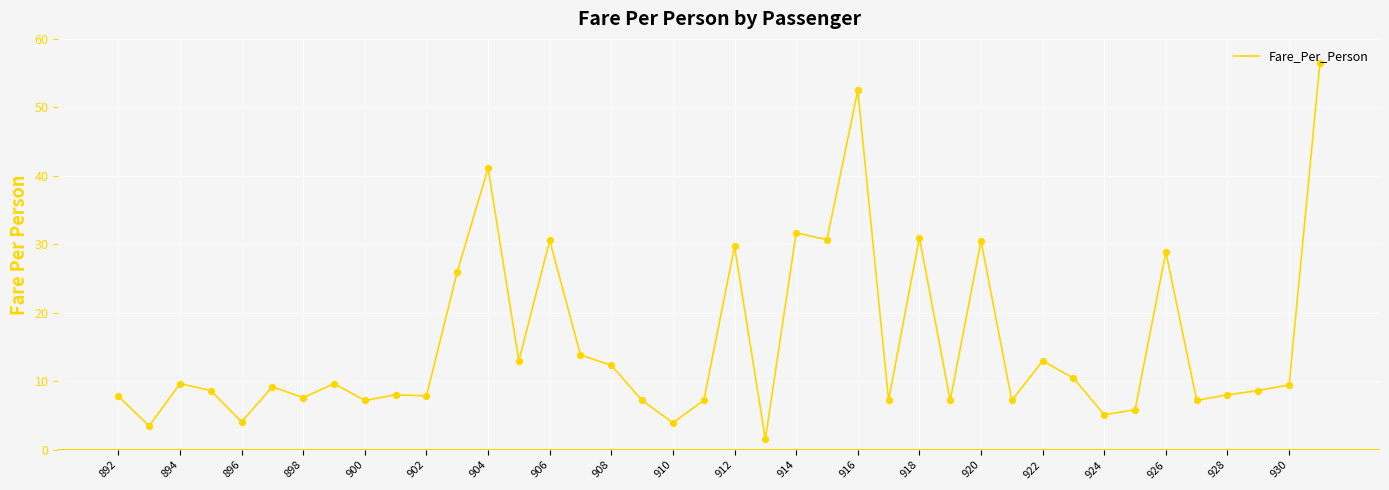

What is the minimum value shown in the chart?

1.6